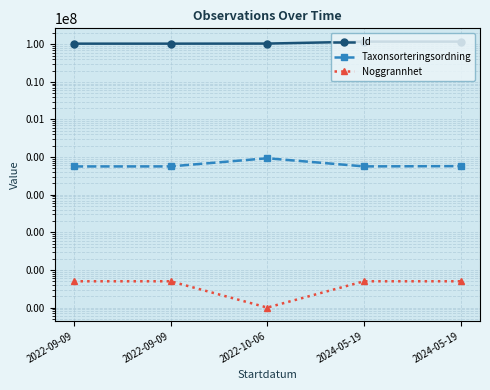

The Taxonsorteringsordning series shows 19326 at 2022-09-09. True or false?

False